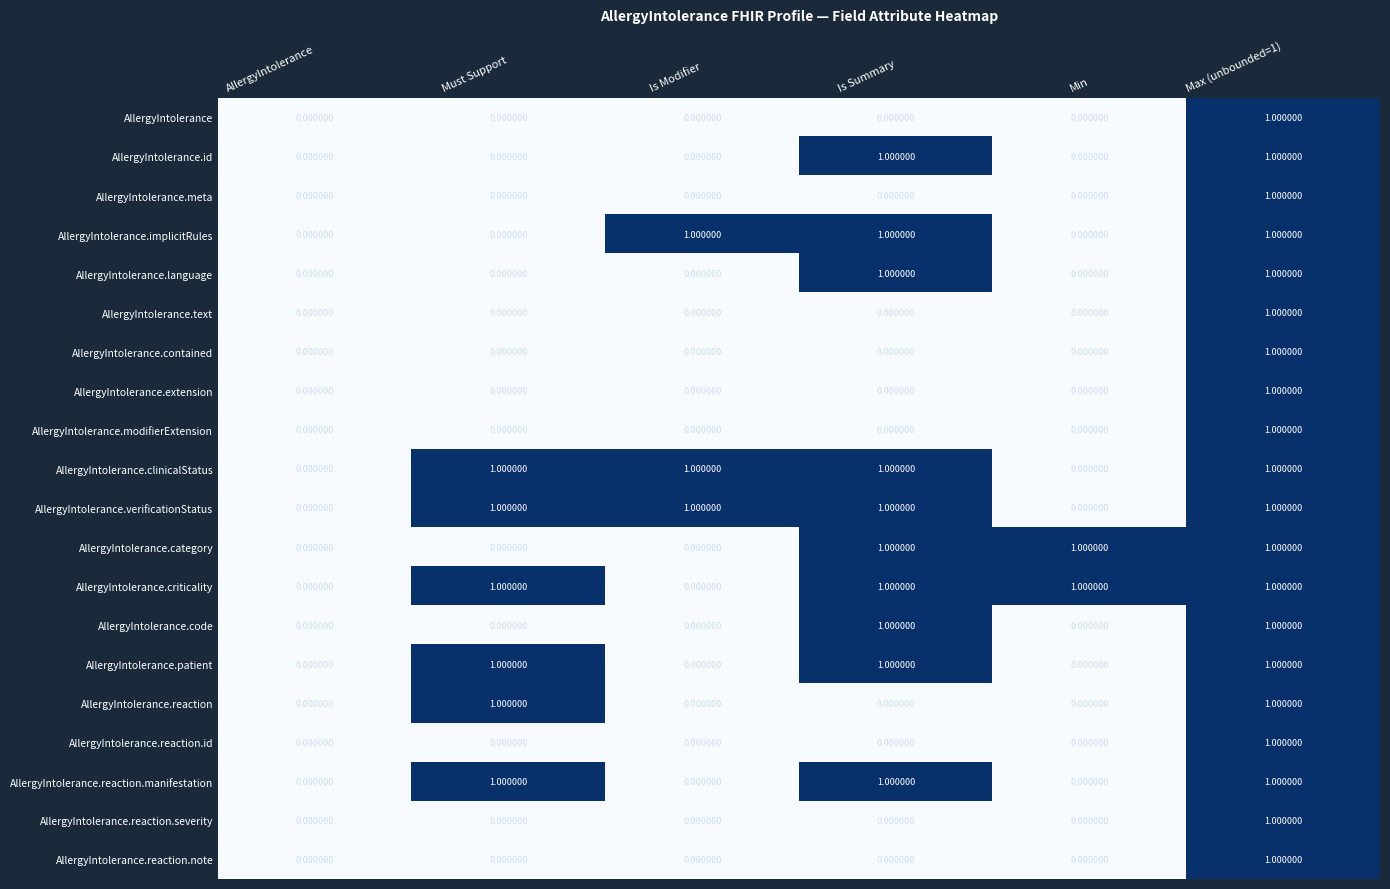

At which category is the sum across all series the highest?

Max (unbounded=1)